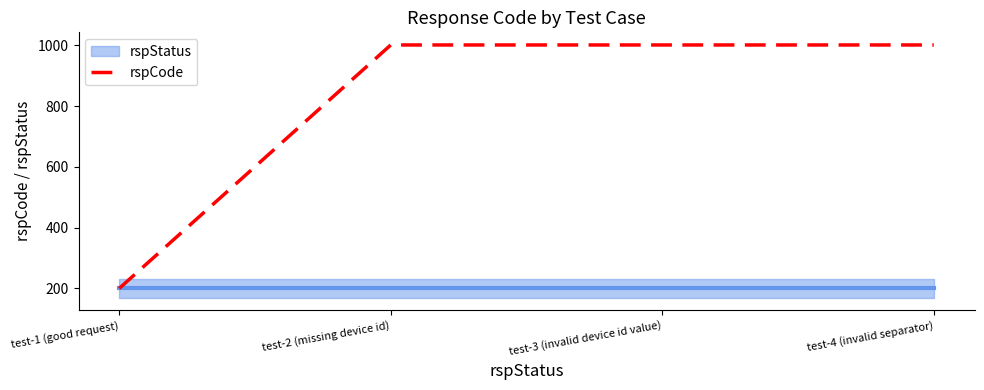

What is the sum of the values at test-1 (good request) and test-3 (invalid device id value)?

1201